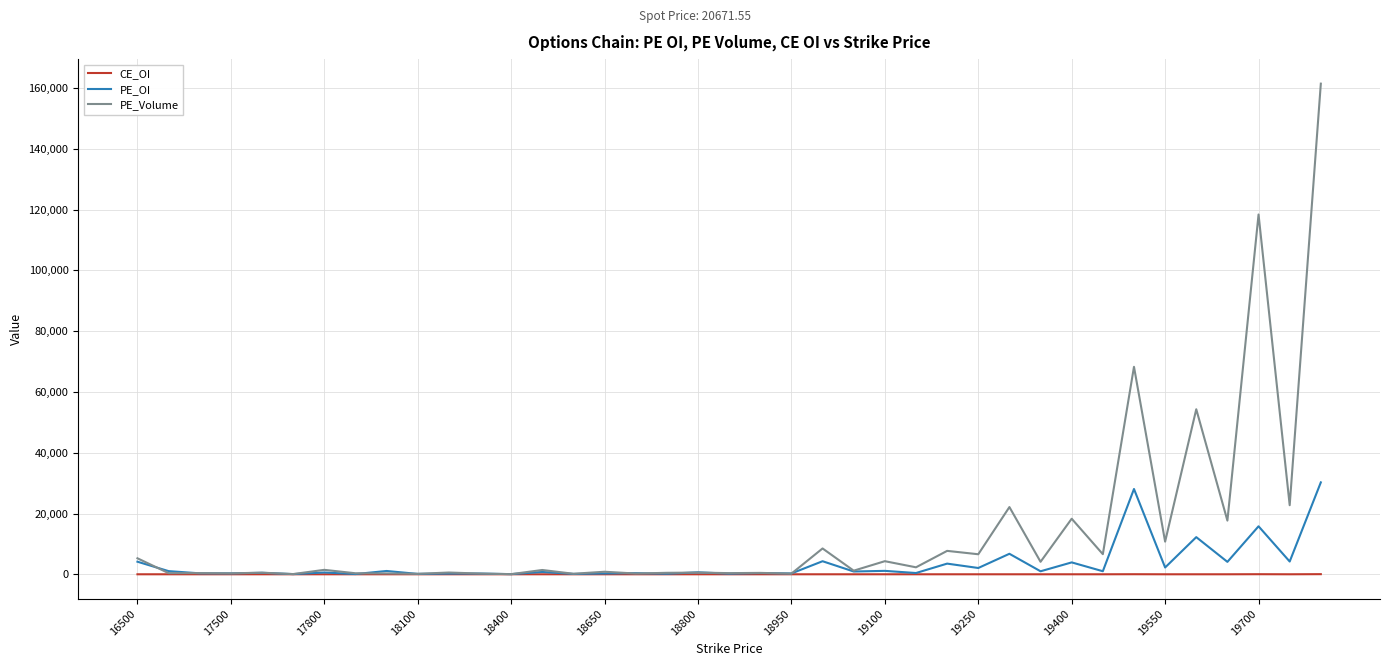

Which series has the largest range (max minus min)?

PE_Volume